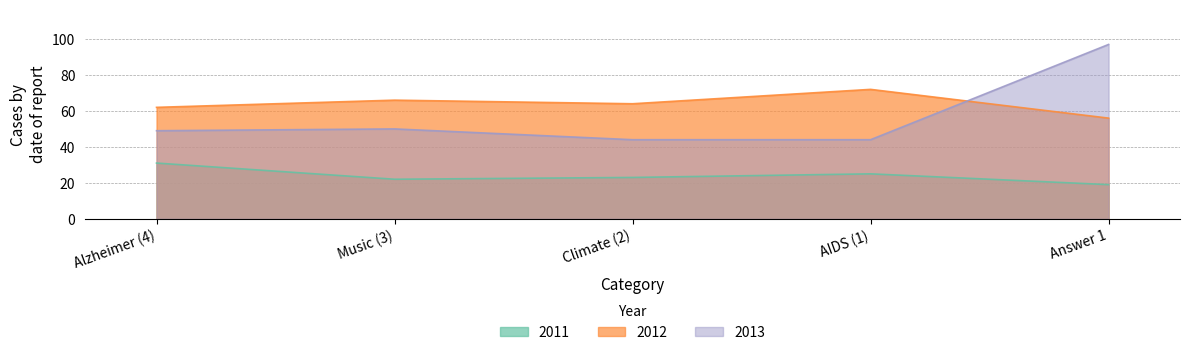

Which series changed the most between Climate (2) and Answer 1?

2013